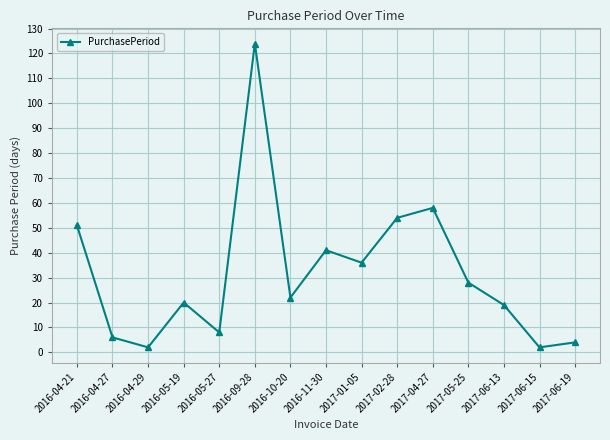

Is this an area chart (filled region under the line)?

No